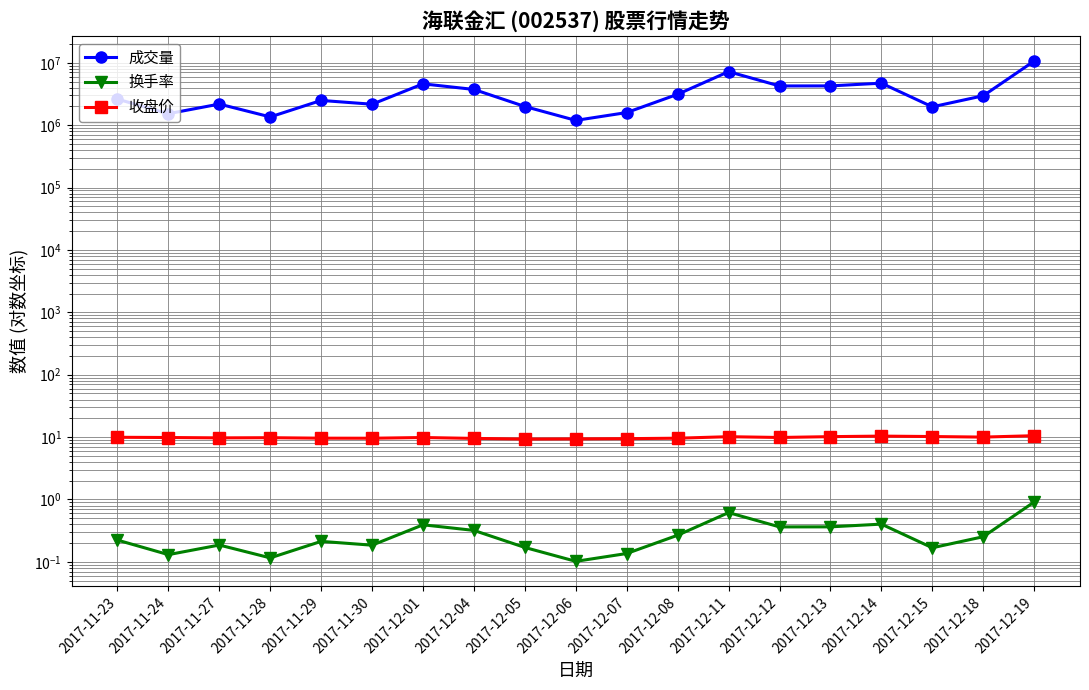

Between 2017-12-19 and 2017-12-14, which is larger?

2017-12-19